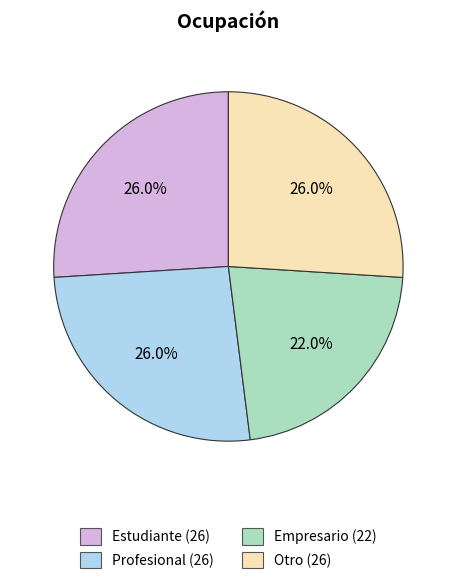

How much of the chart is everything except Empresario?

78.0%